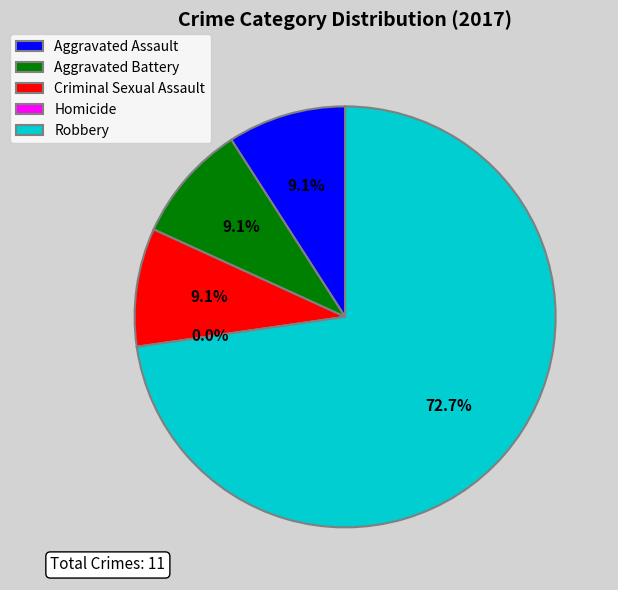

Rank the categories by value from highest to lowest.

Robbery, Aggravated Assault, Aggravated Battery, Criminal Sexual Assault, Homicide